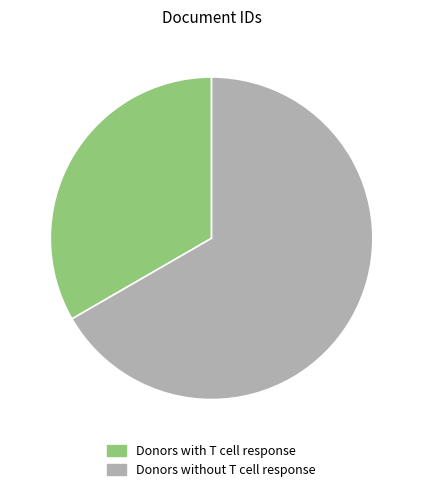

How many slices are in this pie chart?

2